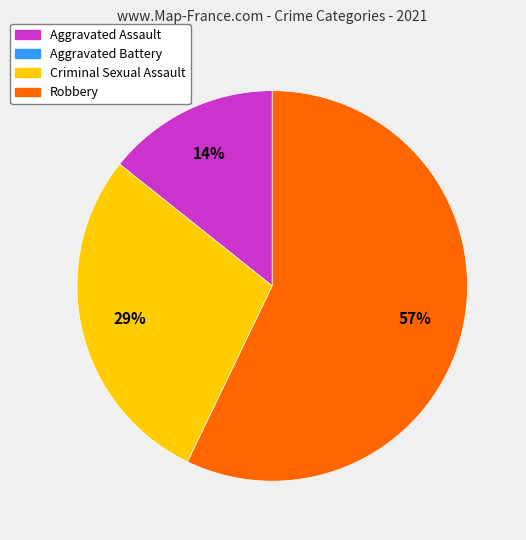

Is there a majority slice in this chart?

Yes